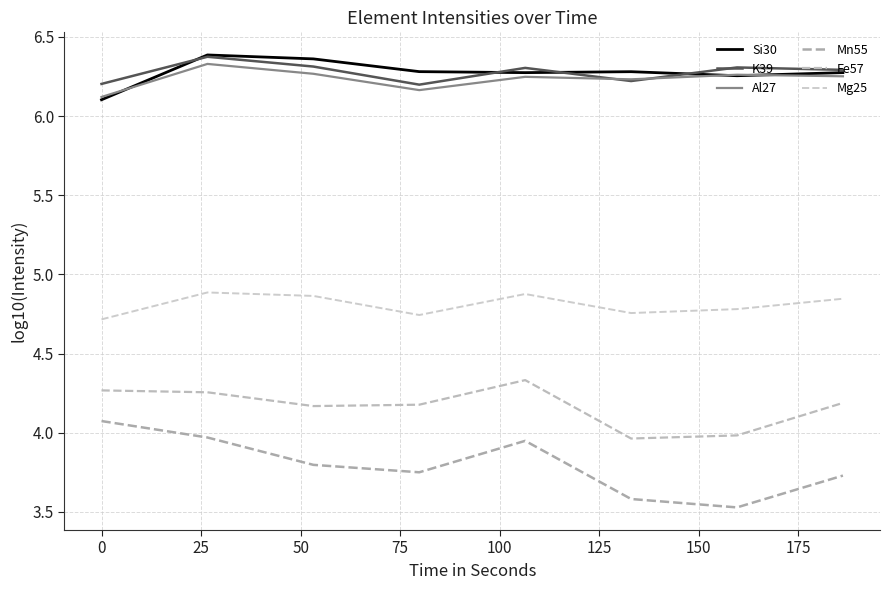

Is this an area chart (filled region under the line)?

No